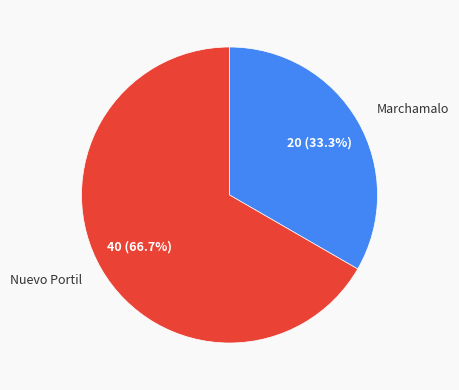

How many segments does this pie chart have?

2